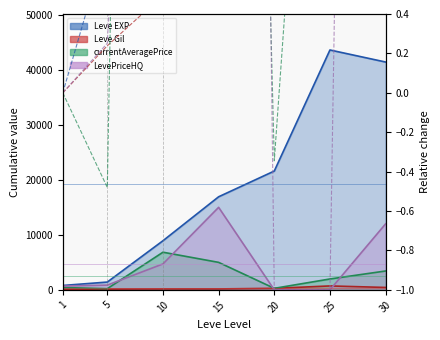

How many values in the currentAveragePrice series exceed 3?

4